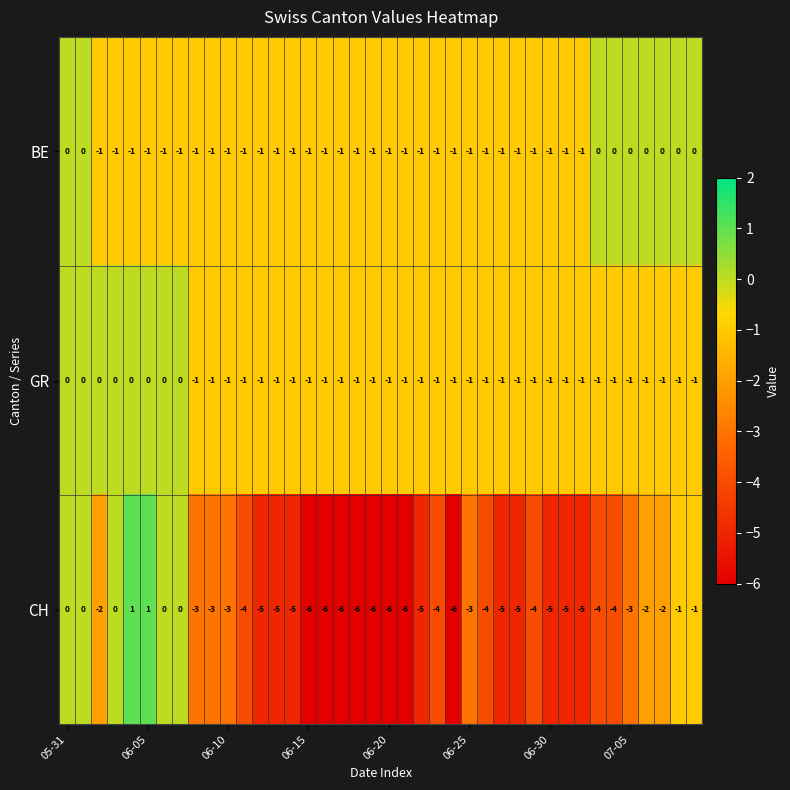

What is the sum of all BE values?

-31